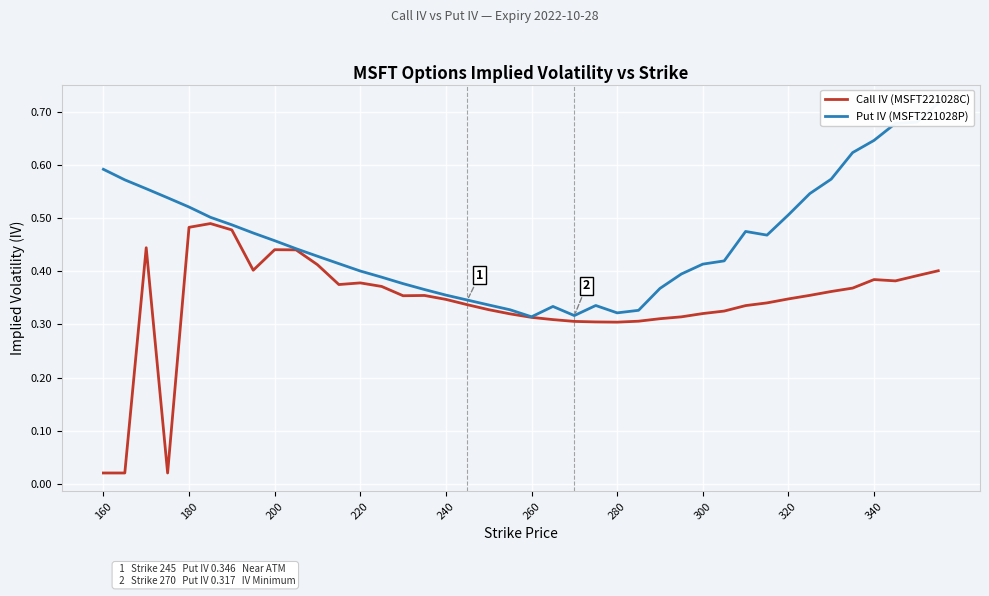

What are all the series names shown in the legend?

Call IV (MSFT221028C), Put IV (MSFT221028P)